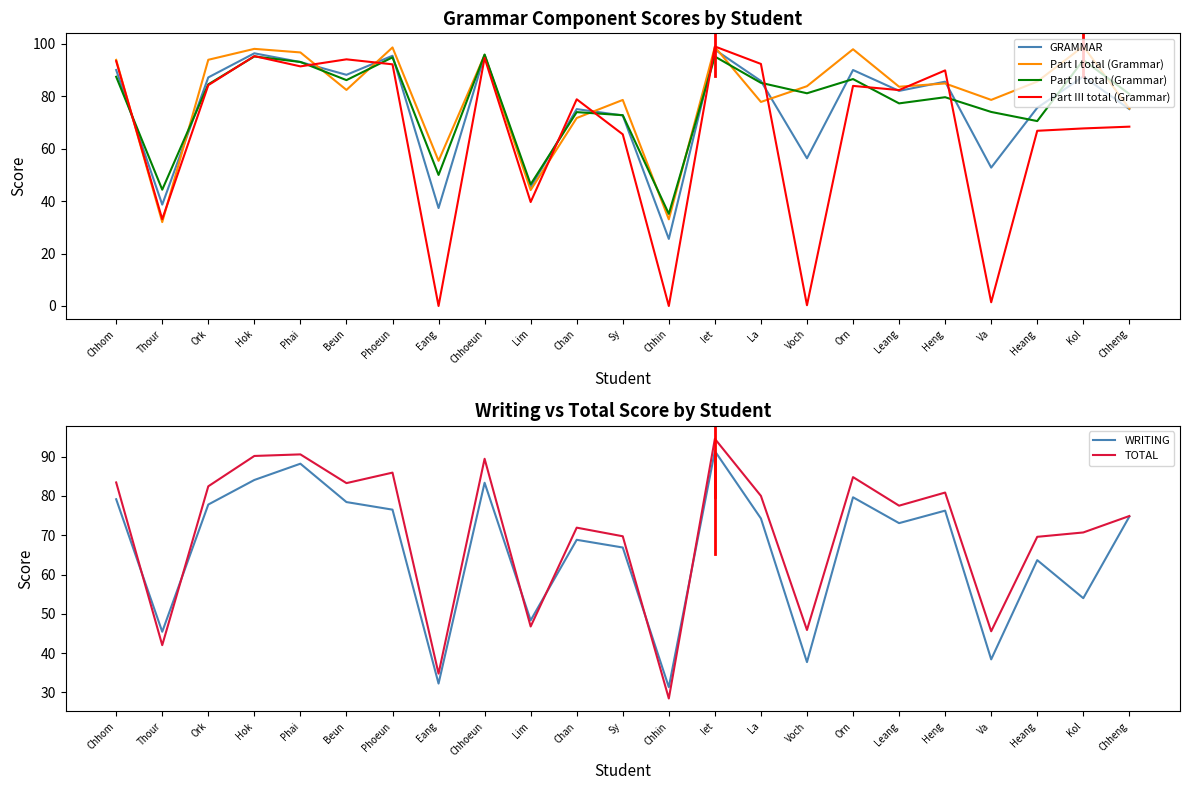

What is the label of the 7th point from the left?

Phoeun